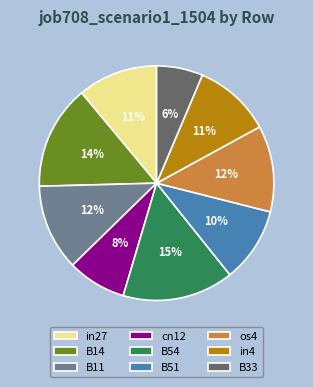

What percentage is the B33 slice, to the nearest percent?

6%